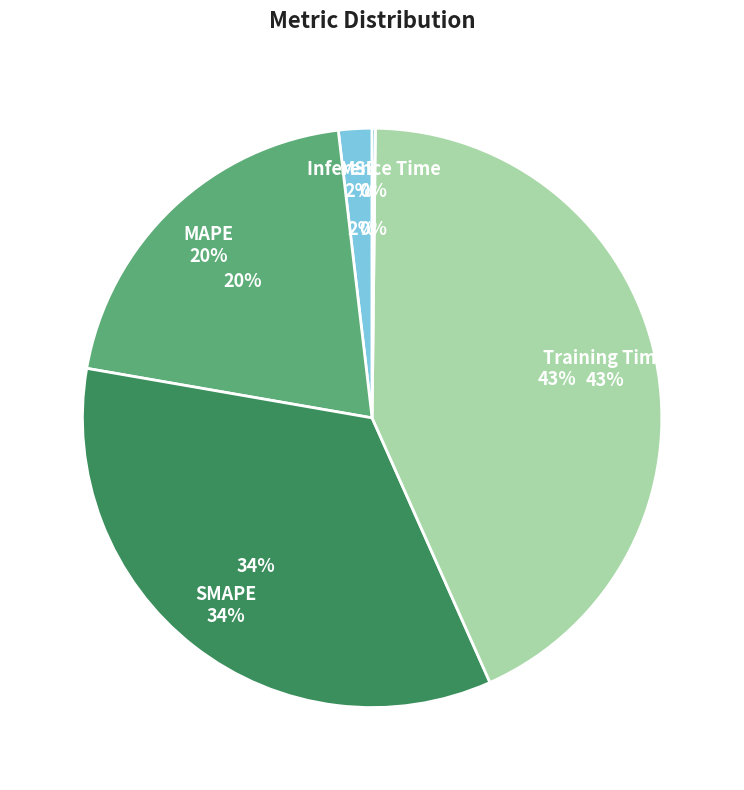

Does any single category account for the majority?

No